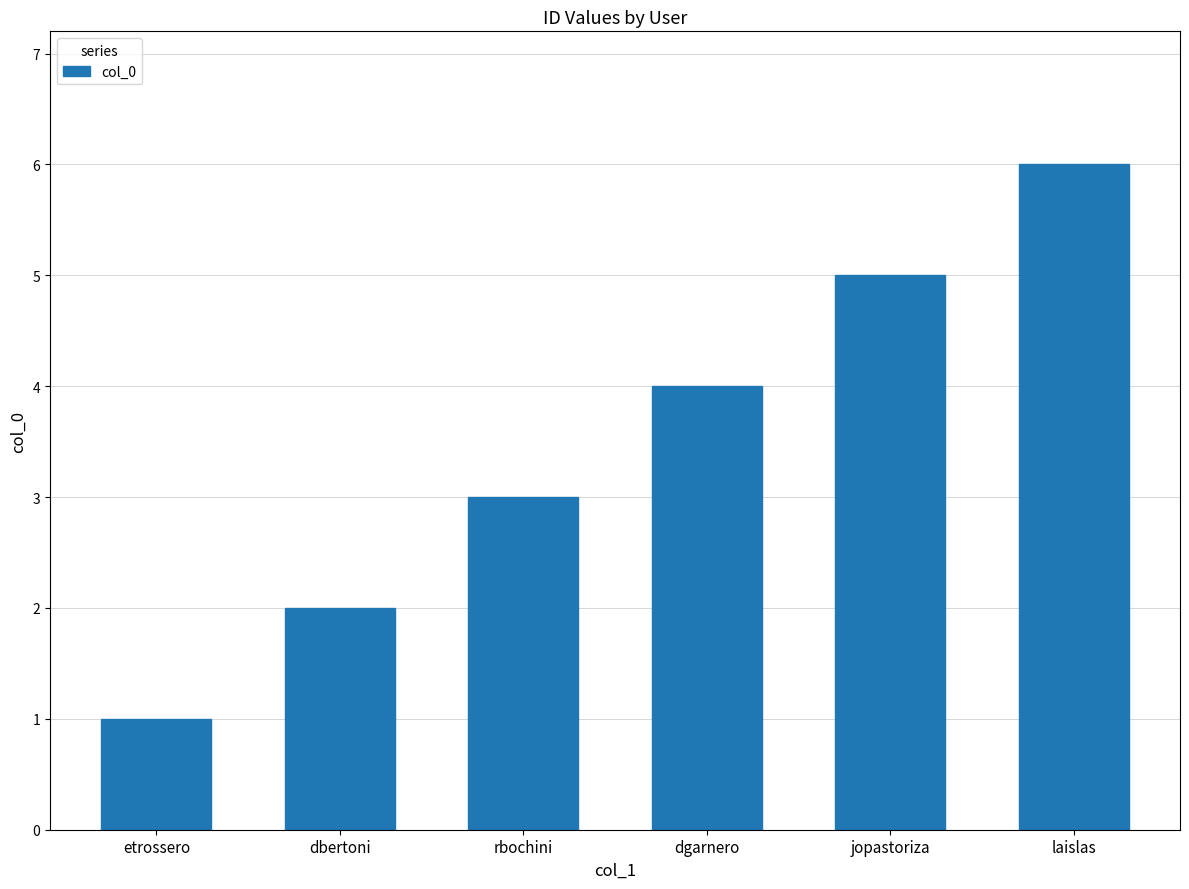

What is the difference between the second highest and second lowest values?

3